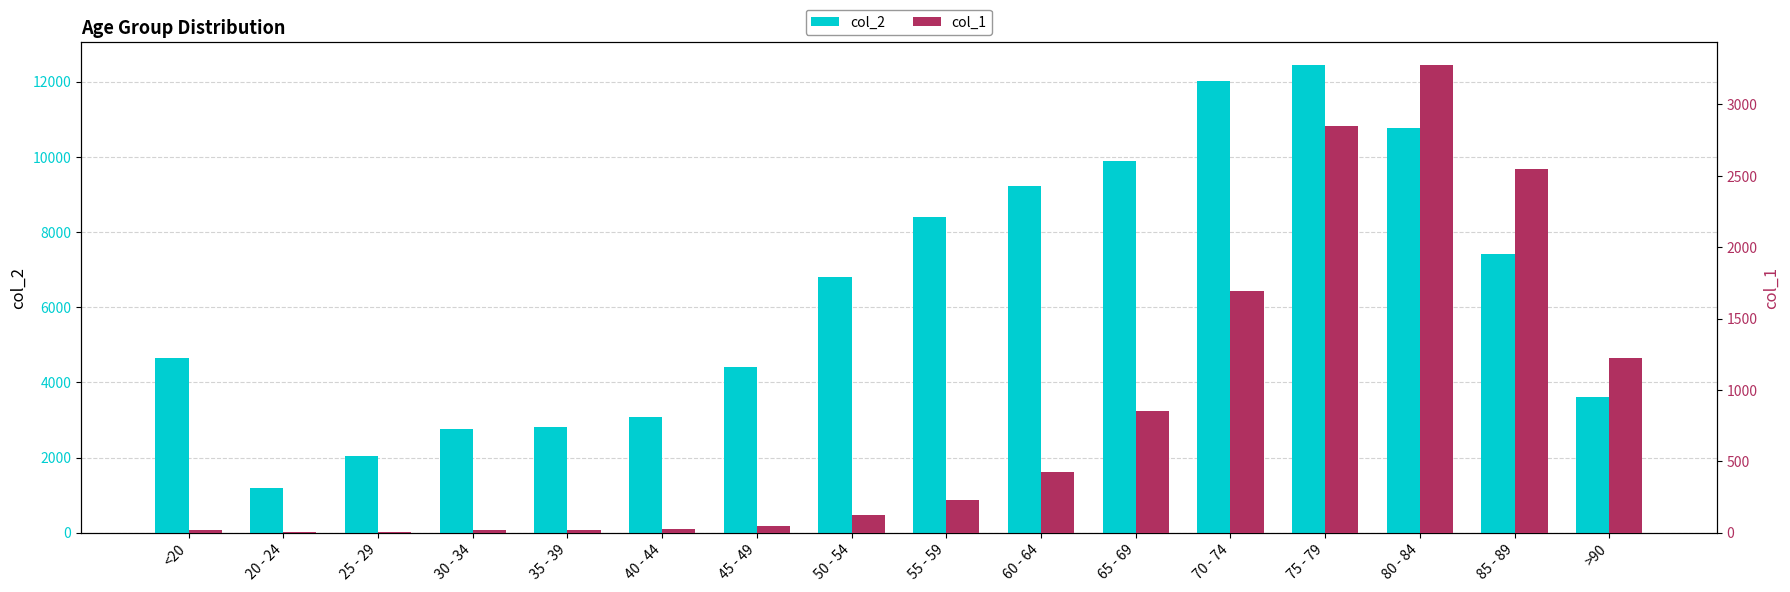

At 45 - 49, list the series in order from largest to smallest.

col_2, col_1